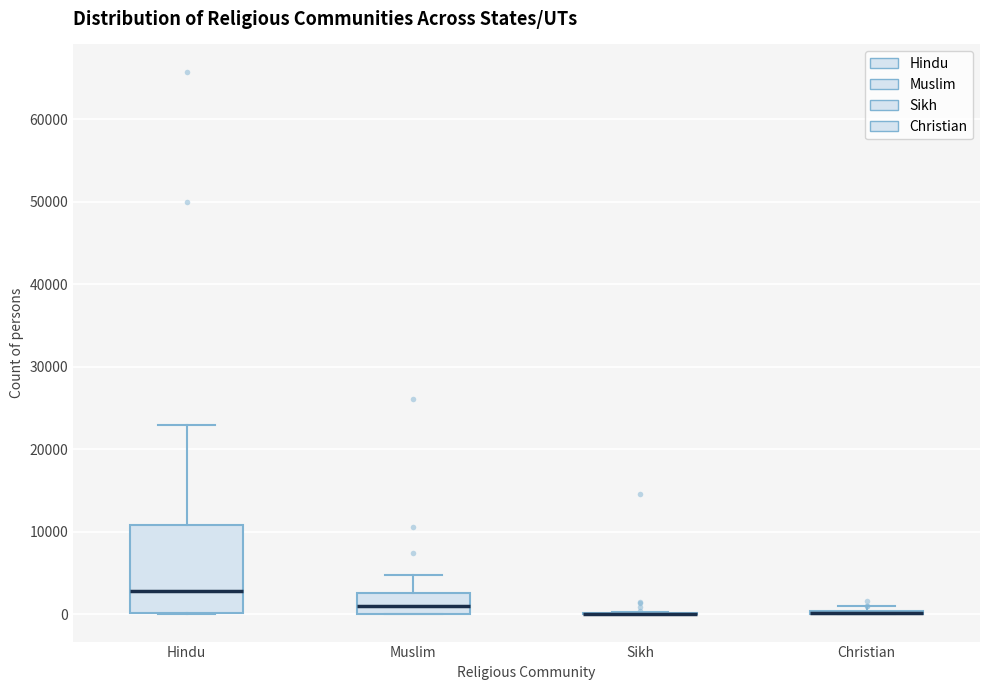

Reading left to right, transcribe this box plot: for each box, give where its median line is, the range the box spans, and where its two whiskers end, as read against the y-axis. The values are not printed on the chart, so give them approximately, as read against the axis.

Hindu: median 3000, box 0 to 11000, whiskers 0 to 23000
Muslim: median 1000, box 0 to 3000, whiskers 0 to 5000
Sikh: box collapsed to a line at 0, whiskers 0 to 0
Christian: box collapsed to a line at 0, whiskers 0 to 1000